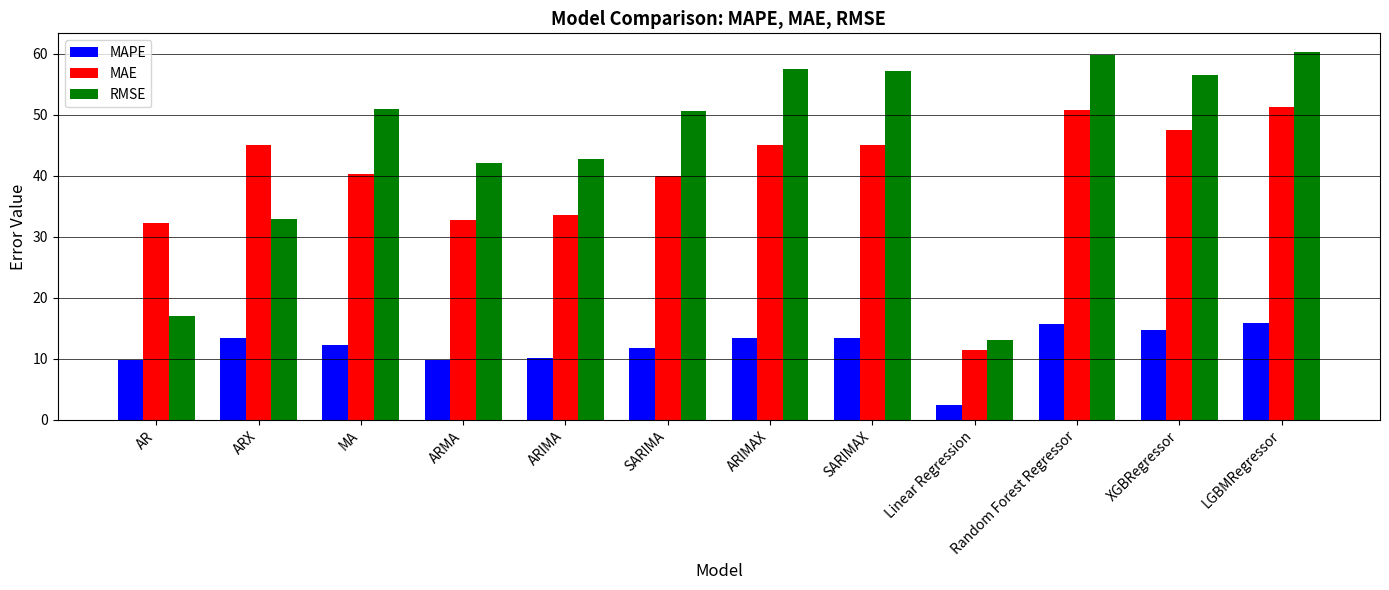

Which series has the largest total across all categories?

RMSE